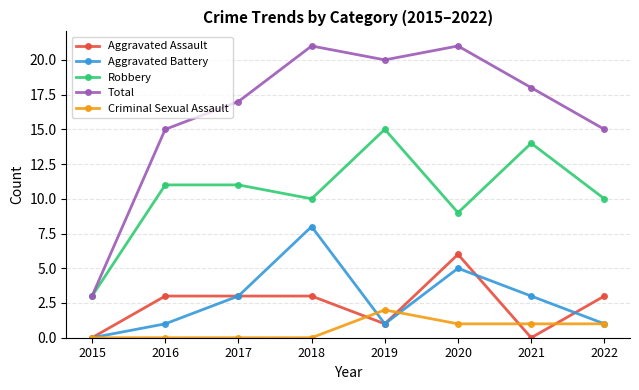

What is the difference between the maximum and minimum values in the Total series?

18